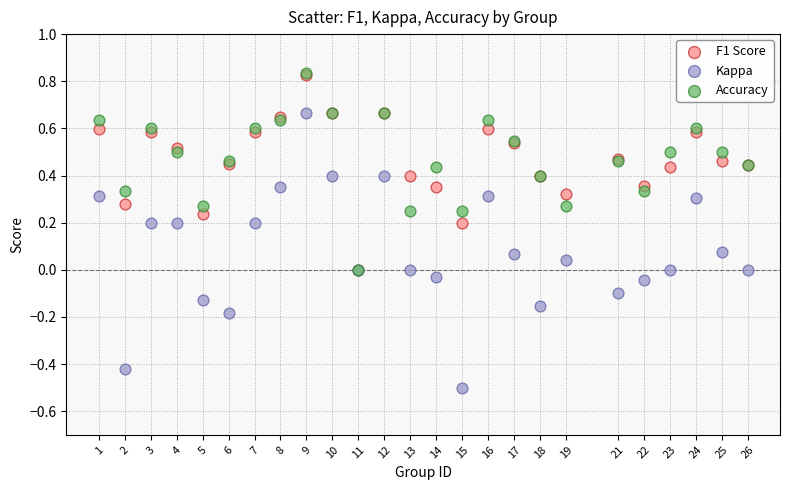

What are all the series names shown in the legend?

F1 Score, Kappa, Accuracy